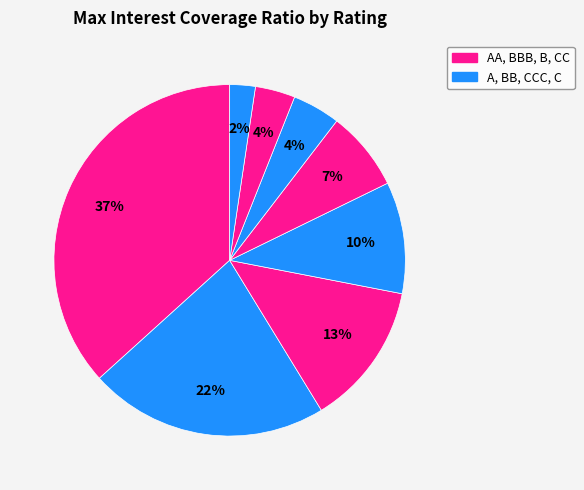

How many slices are in this pie chart?

8